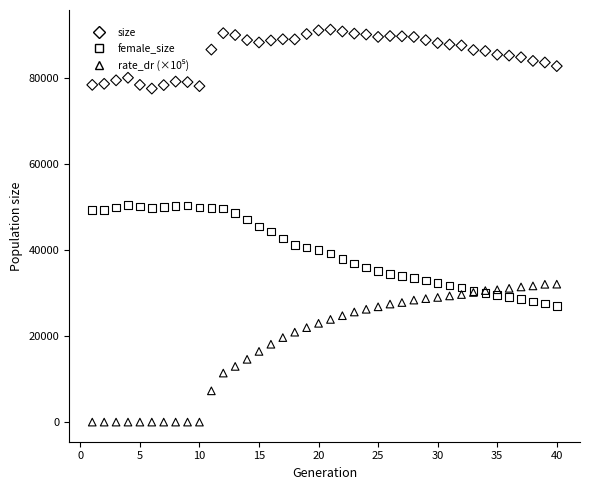

Which series contains the highest Y value?

size